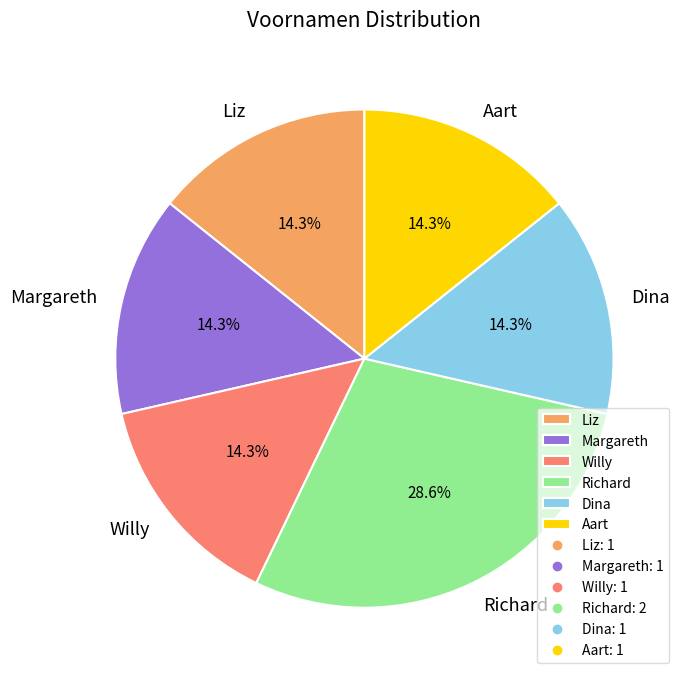

What is the ratio of the value at Willy to the value at Richard?

0.5